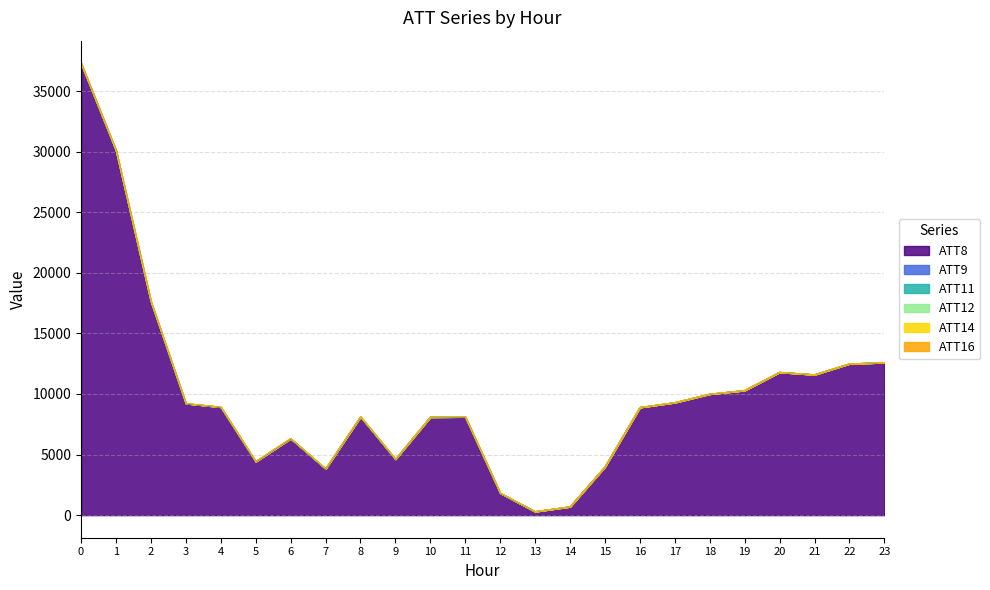

What is the difference between the ATT14 values at 10 and 4?

3.7